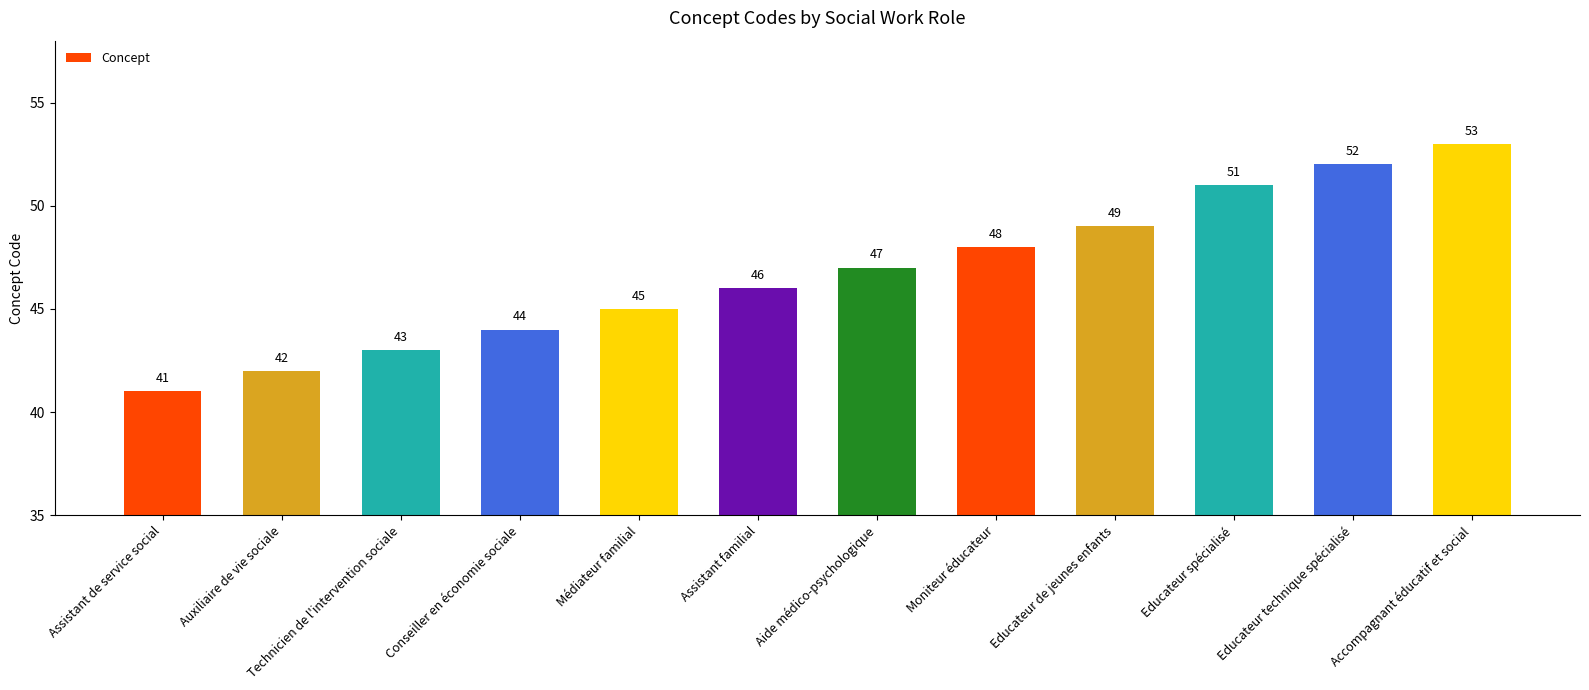

What is the approximate value at Auxiliaire de vie sociale, to the nearest 10?

40